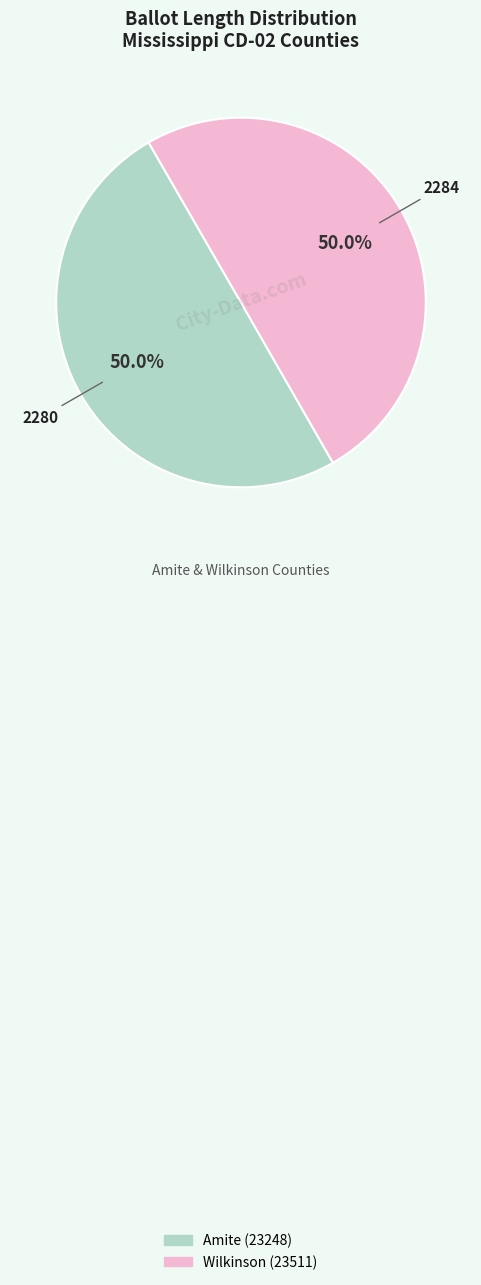

Is it true that Amite (23248) is 43% of the pie?

False